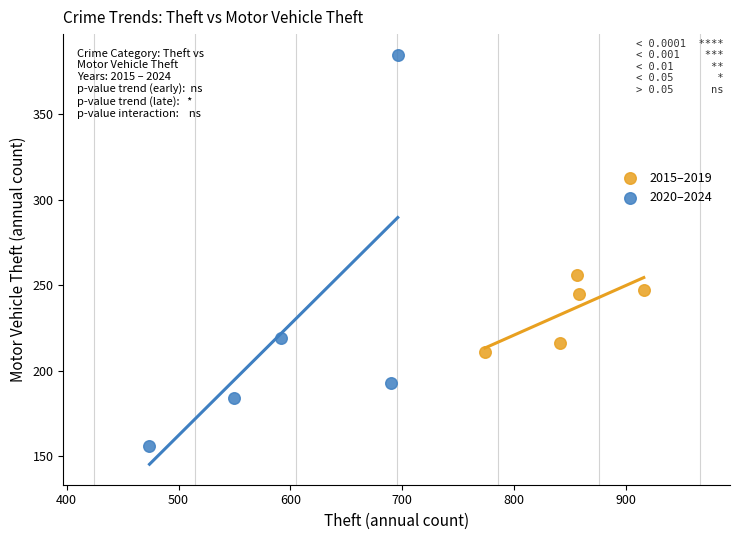

Which series has the largest Y range (max minus min)?

2020–2024